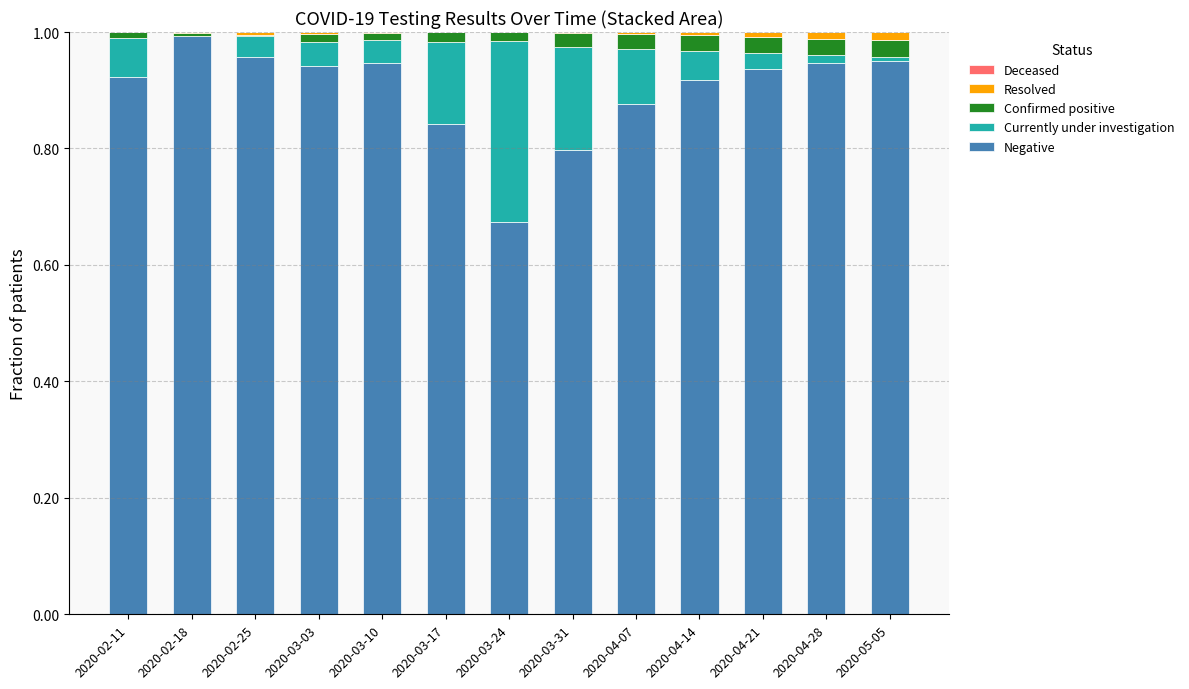

At which label is Confirmed positive closest to 0?

2020-02-25